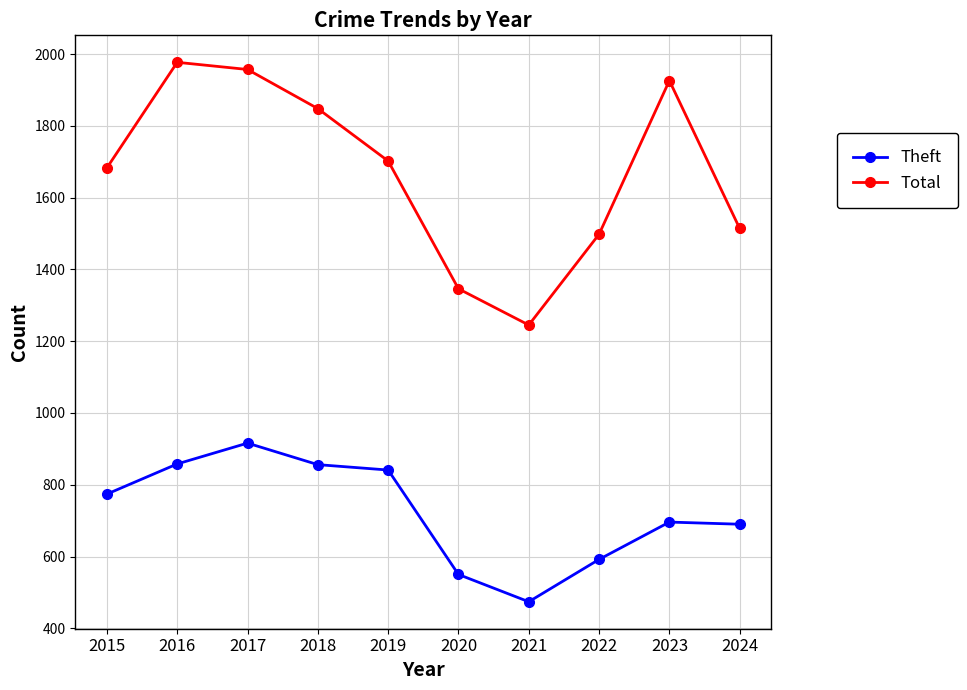

List the labels in order of Total value, smallest first.

2021, 2020, 2022, 2024, 2015, 2019, 2018, 2023, 2017, 2016